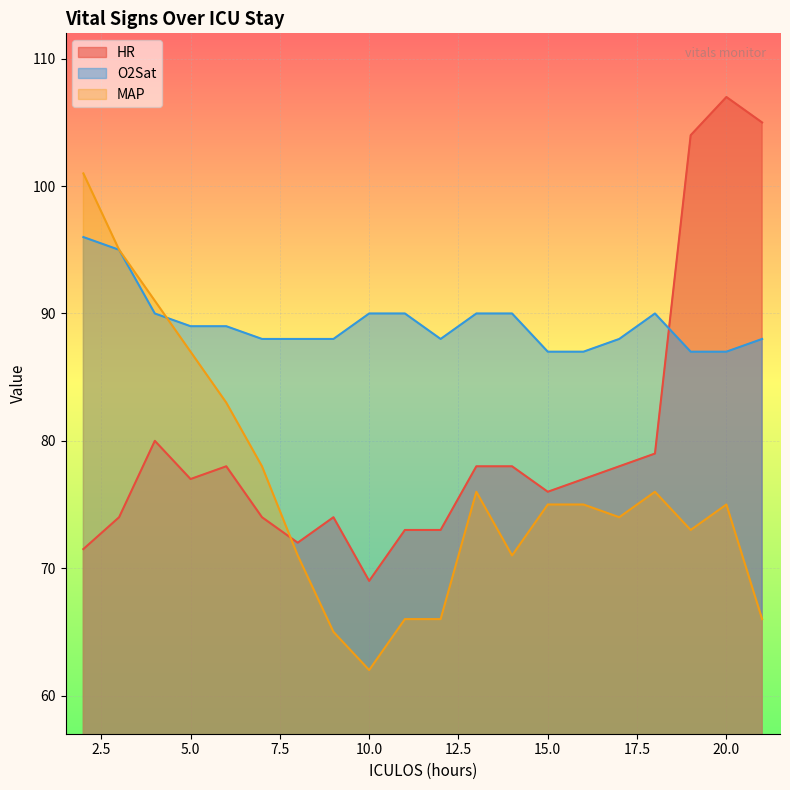

Between which two adjacent categories do O2Sat and HR first intersect?

18 and 19